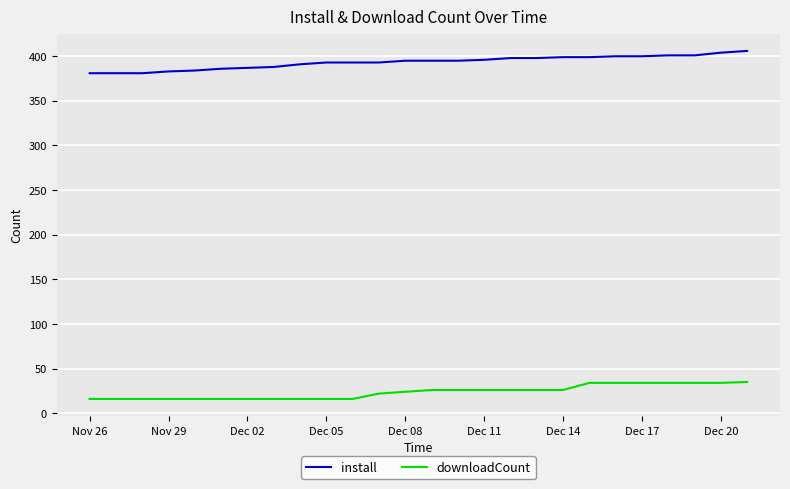

How many values in the downloadCount series are below 26?

13